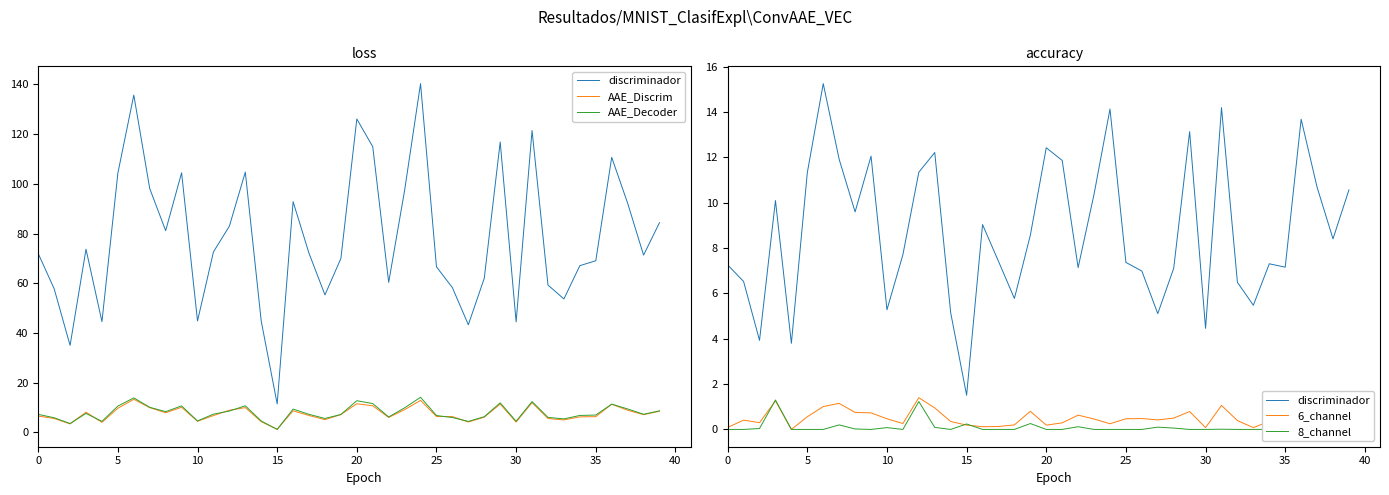

True or false: AAE_Discrim has more than 0 interior local peaks.

True